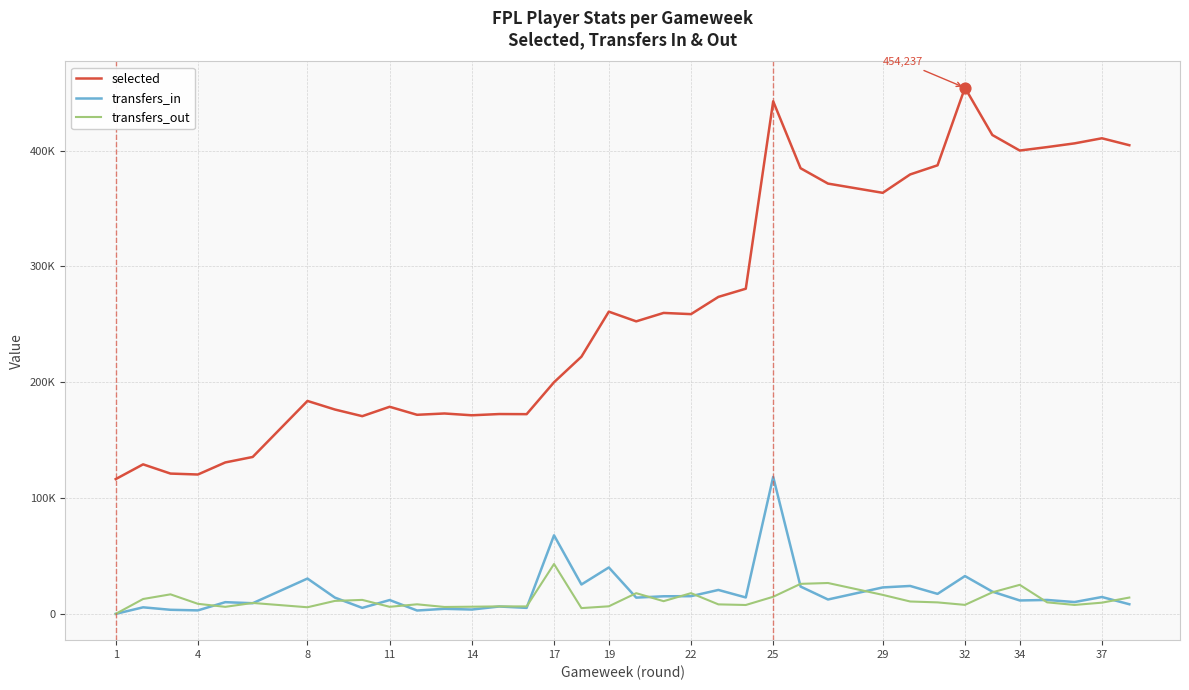

Which series has the largest total across all categories?

selected